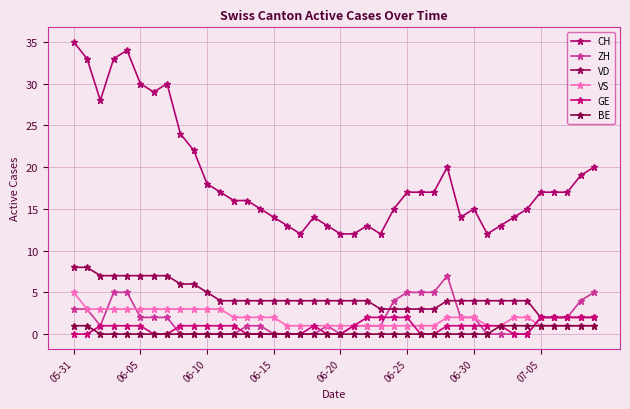

How many intersections are there between ZH and GE?

5